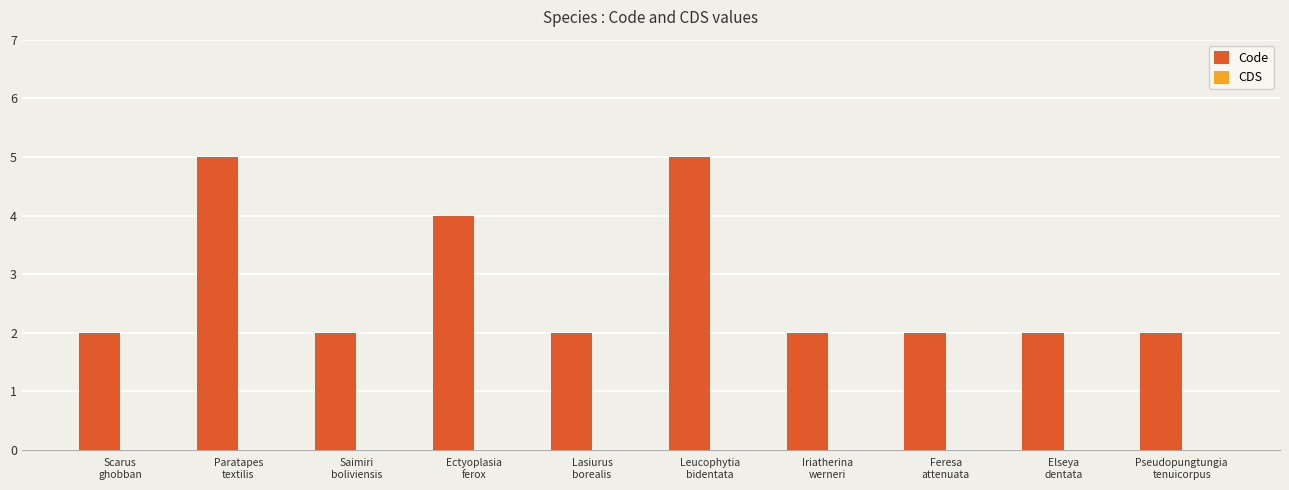

What is the value of the 9th bar from the left?

2